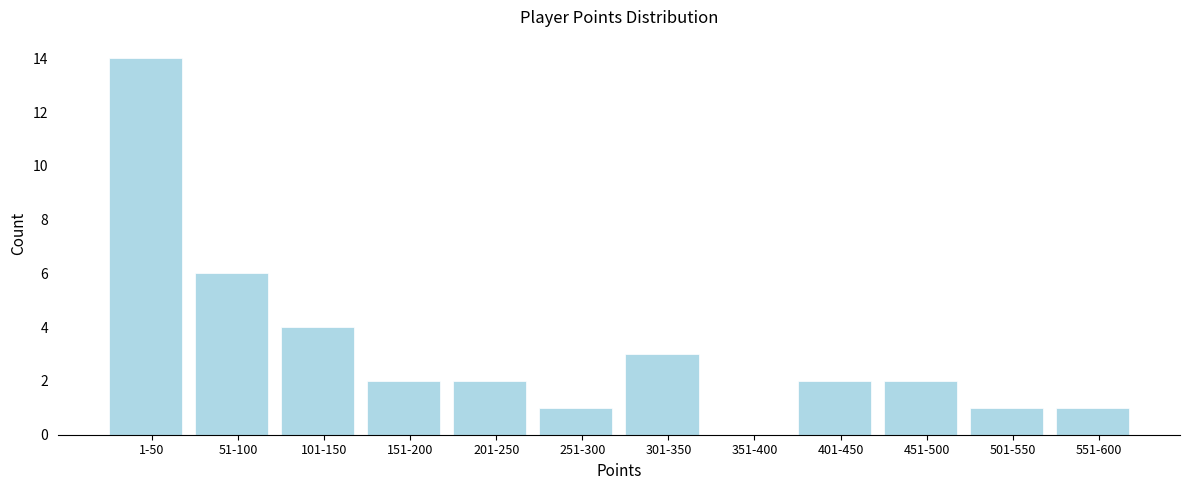

Reading left to right, extract all data points from this chart.

1-50=14	51-100=6	101-150=4	151-200=2	201-250=2	251-300=1	301-350=3	351-400=0	401-450=2	451-500=2	501-550=1	551-600=1